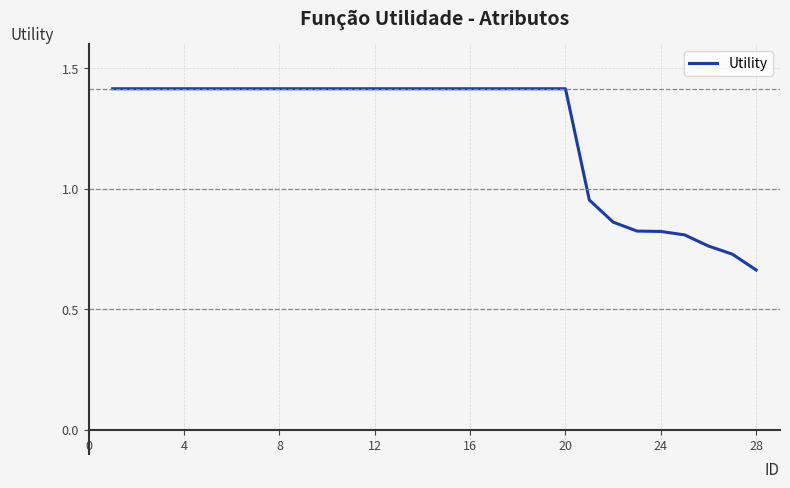

What is the sum of all values?

34.7